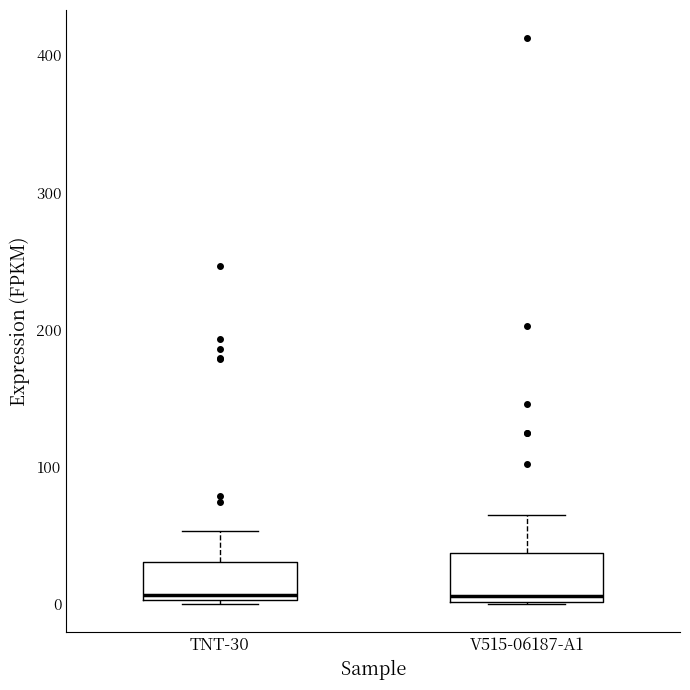

Where does the median line of the box for TNT-30 sit on the y-axis? The values are not printed on the chart, so give them approximately, as read against the axis.

10